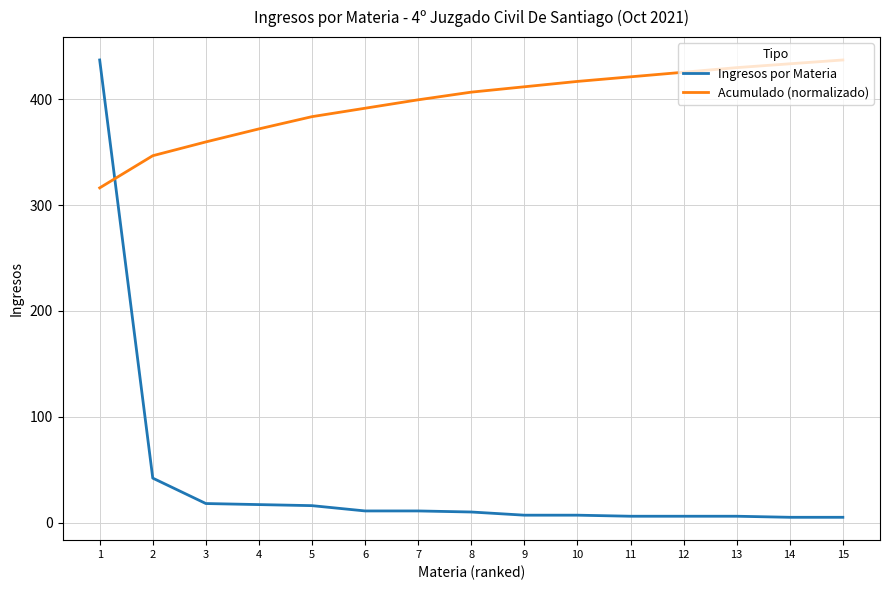

The value of Ingresos por Materia at 9 is 7.0. True or false?

True